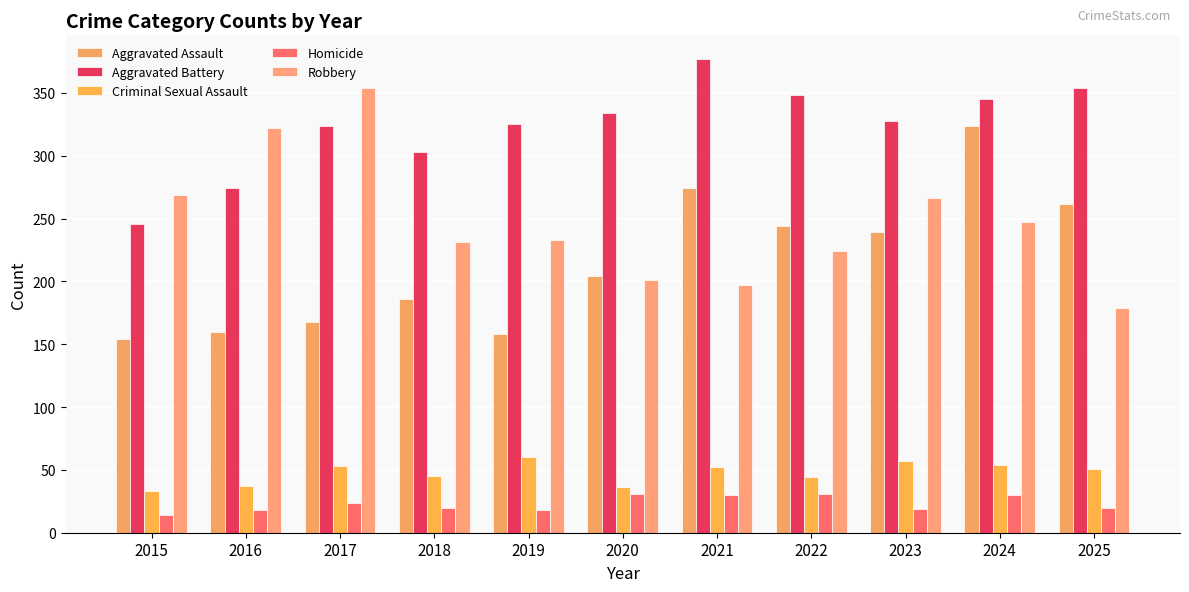

Which category has the highest value in the Criminal Sexual Assault series?

2019